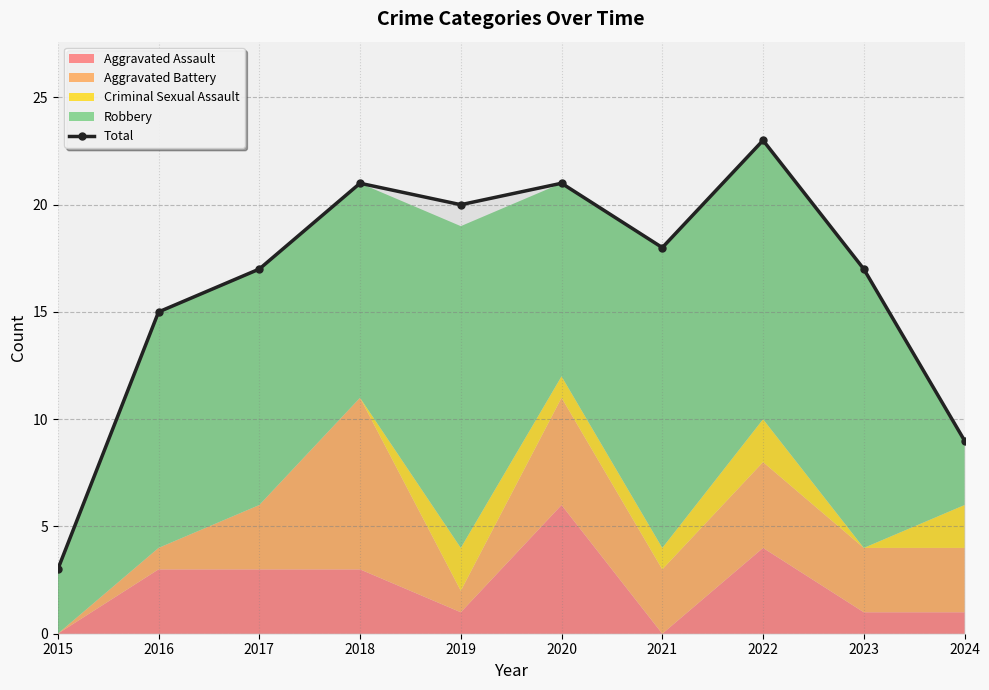

What is the value of the 10th point from the left?

9